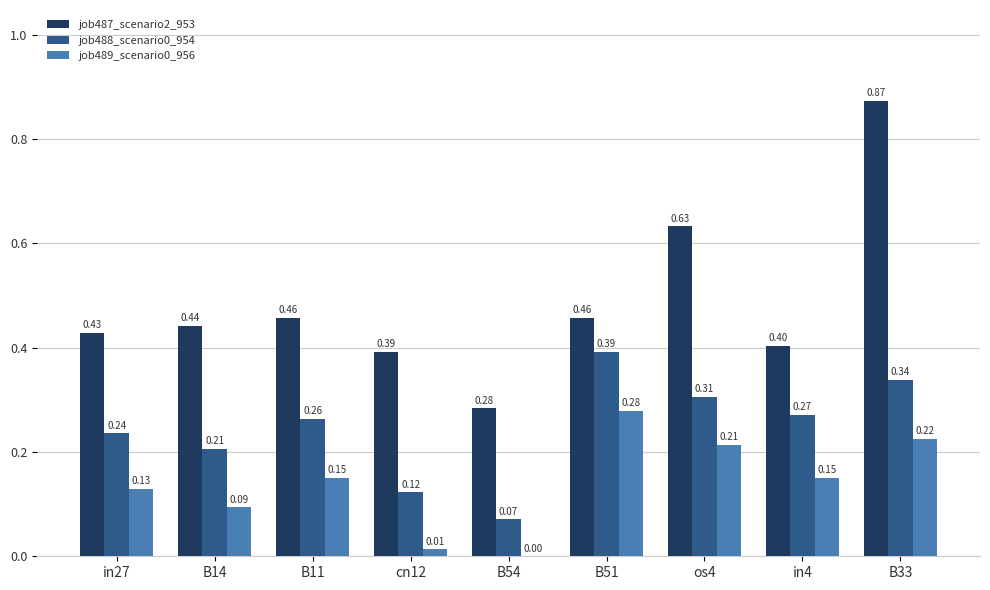

What is the spread (max minus min) of values at os4?

0.4